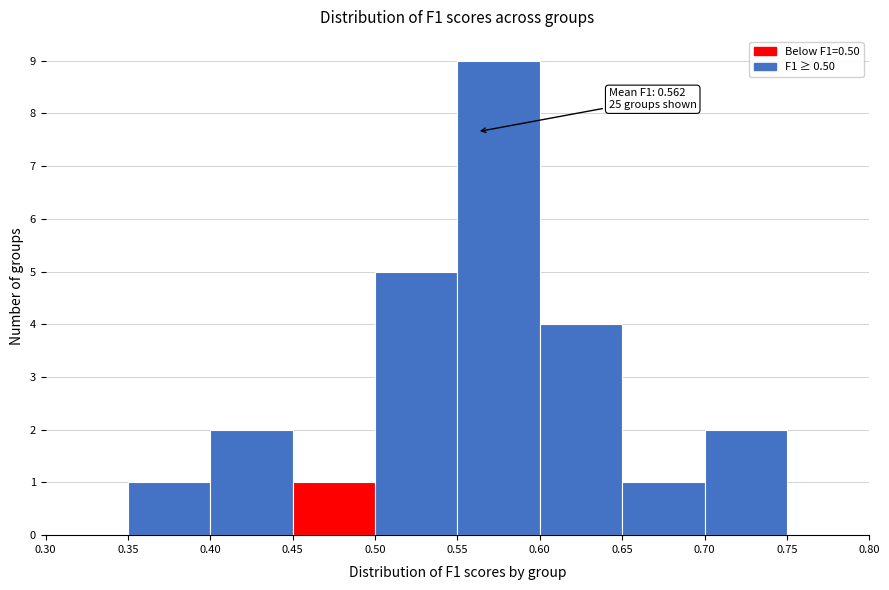

Which range on the x-axis has the tallest bar?

0.55 to 0.60